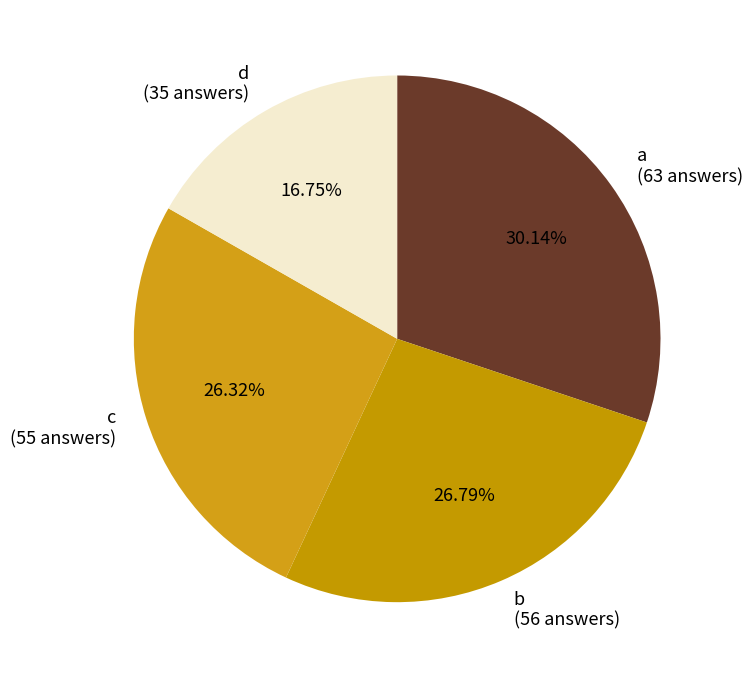

True or false: a accounts for 30% of the total.

True